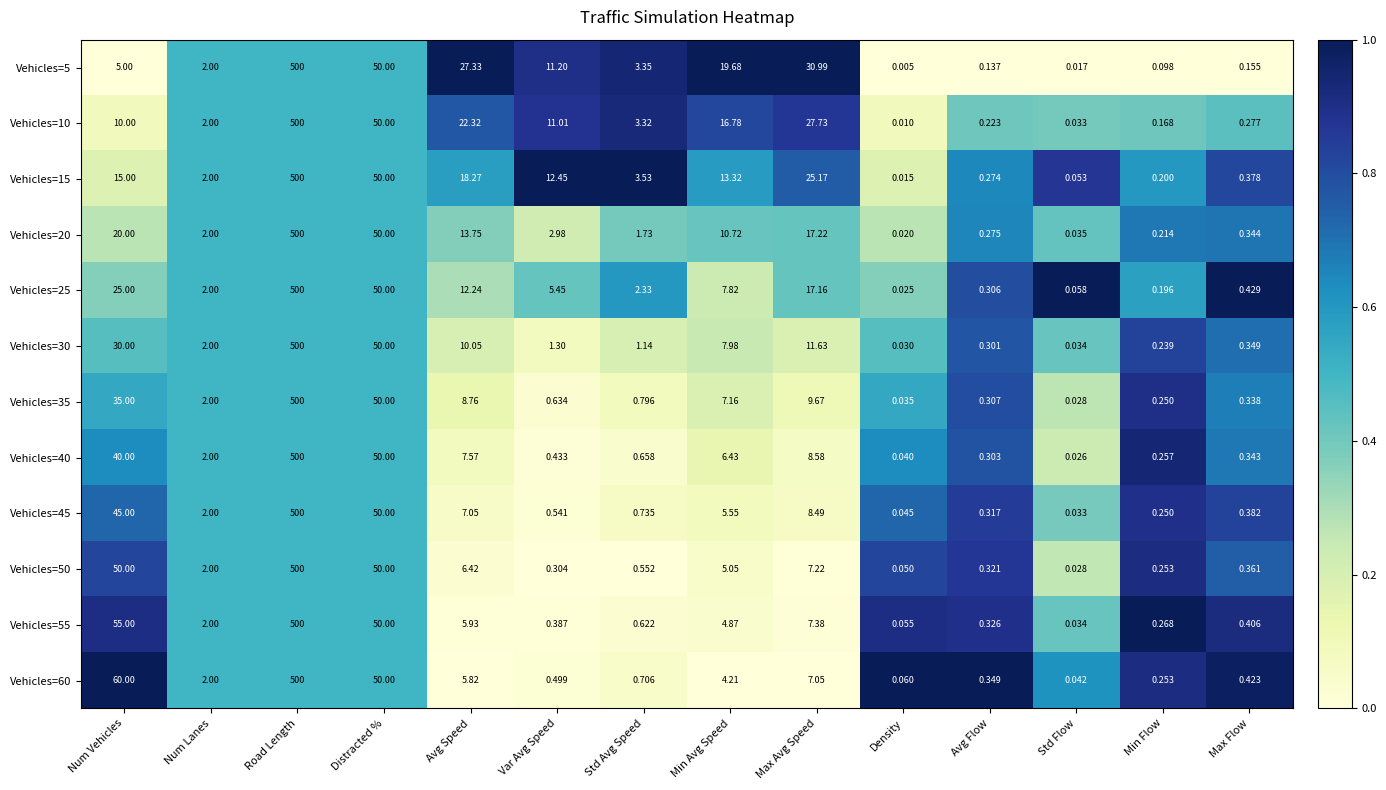

Where is Vehicles=10 nearest to the value 250?

Distracted %